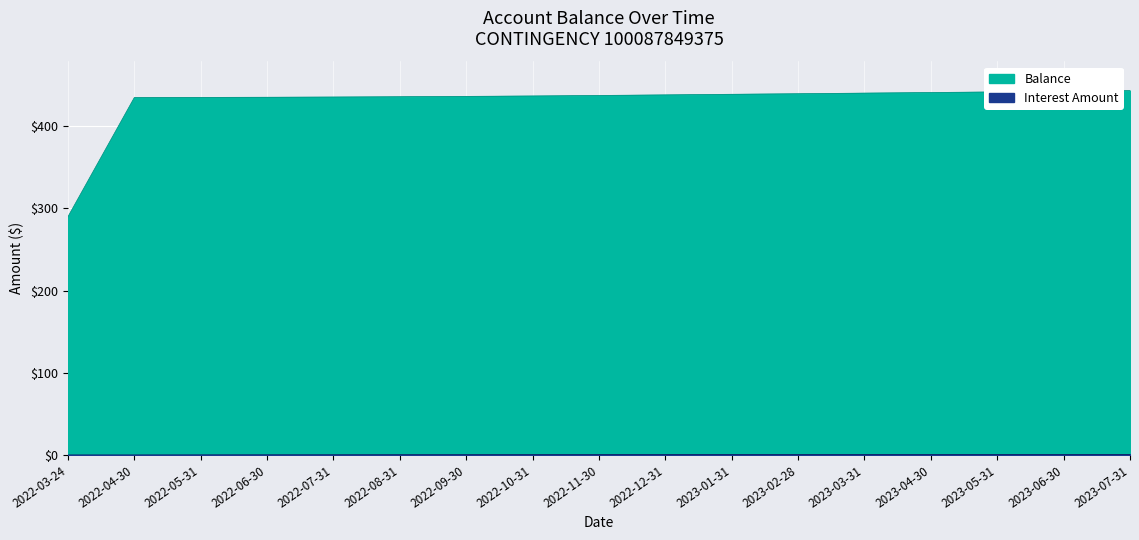

Reading left to right, what are all the values shown in this chart?

Balance: 2022-03-24=290.0	2022-04-30=435.0	2022-05-31=435.1	2022-06-30=435.4	2022-07-31=435.6	2022-08-31=436.0	2022-09-30=436.4	2022-10-31=436.9	2022-11-30=437.5	2022-12-31=438.2	2023-01-31=439.0	2023-02-28=439.6	2023-03-31=440.4	2023-04-30=441.1	2023-05-31=441.9	2023-06-30=442.6	2023-07-31=443.4
Interest Amount: 2022-03-24=0.0	2022-04-30=0.0	2022-05-31=0.1	2022-06-30=0.2	2022-07-31=0.3	2022-08-31=0.4	2022-09-30=0.4	2022-10-31=0.5	2022-11-30=0.6	2022-12-31=0.7	2023-01-31=0.7	2023-02-28=0.7	2023-03-31=0.8	2023-04-30=0.7	2023-05-31=0.8	2023-06-30=0.7	2023-07-31=0.8